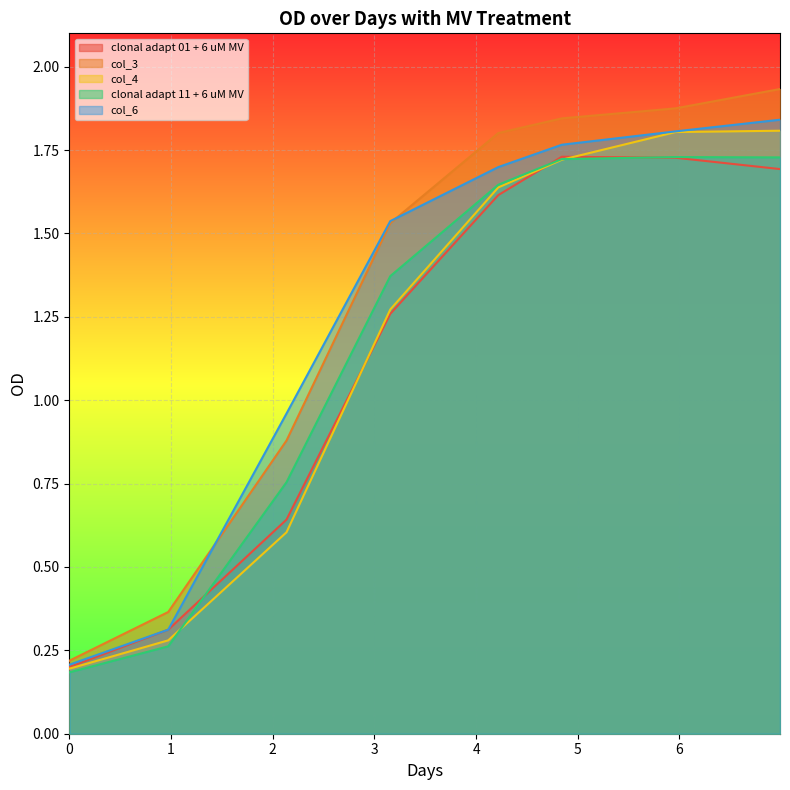

What is the value of the clonal adapt 01 + 6 uM MV point at the 5th from the left?

1.6